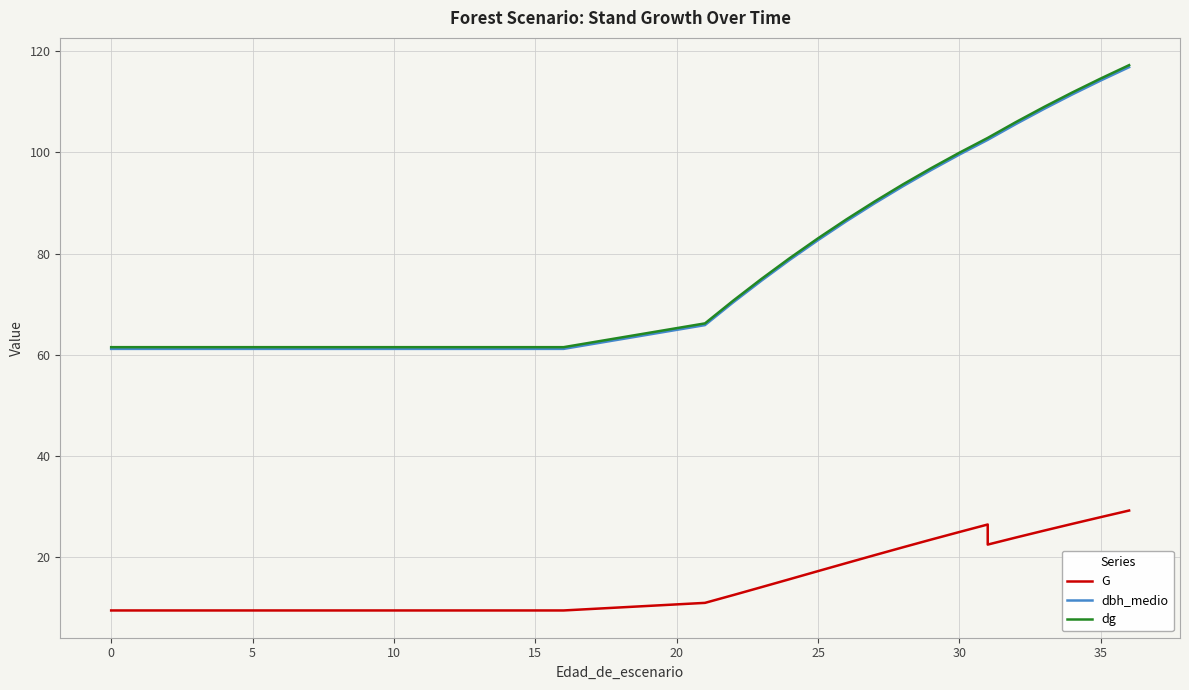

What is the maximum value shown in the chart?

117.2